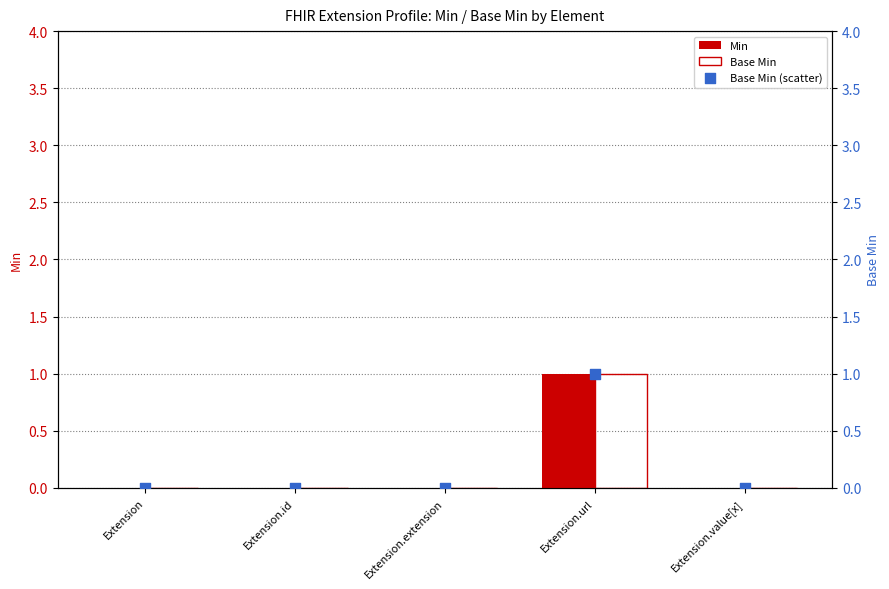

Which series has the largest total across all categories?

Min